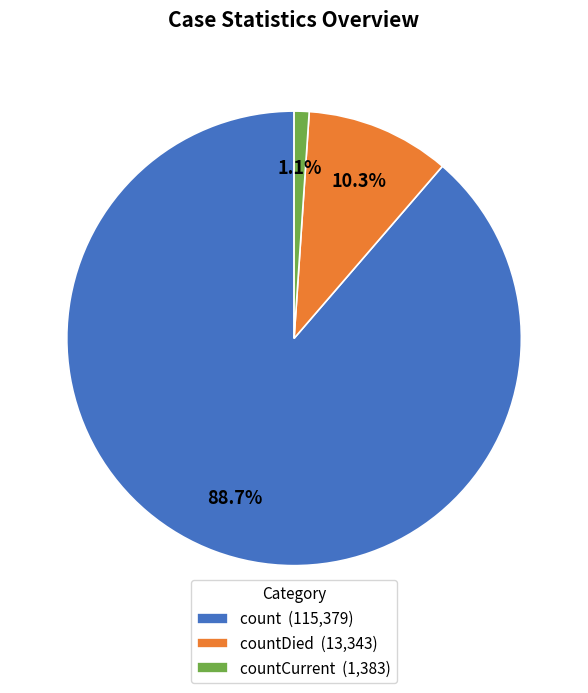

How many slices are in this pie chart?

3